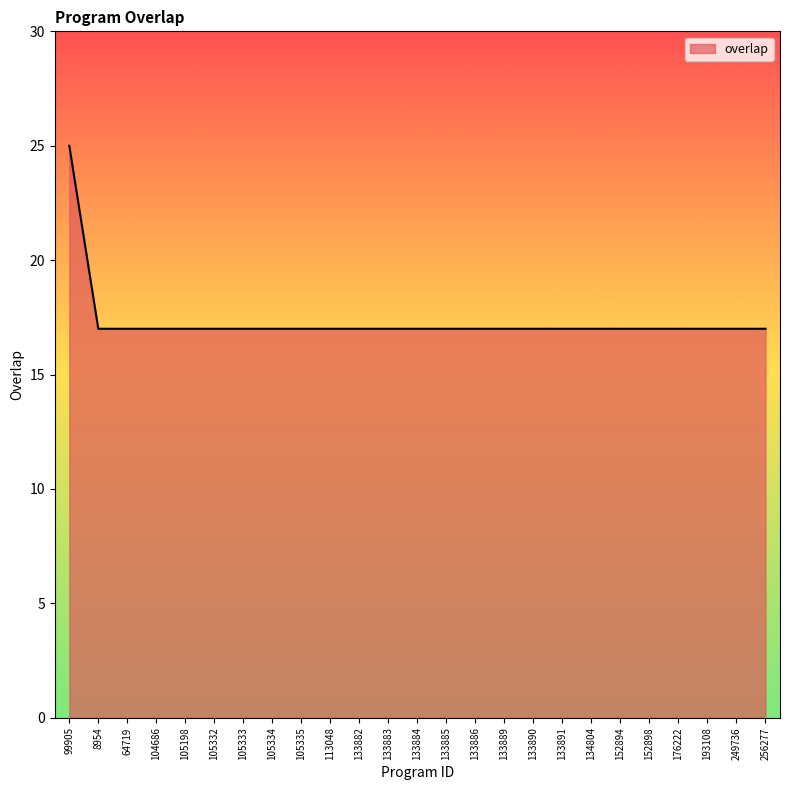

How many values are between 17 and 18?

24